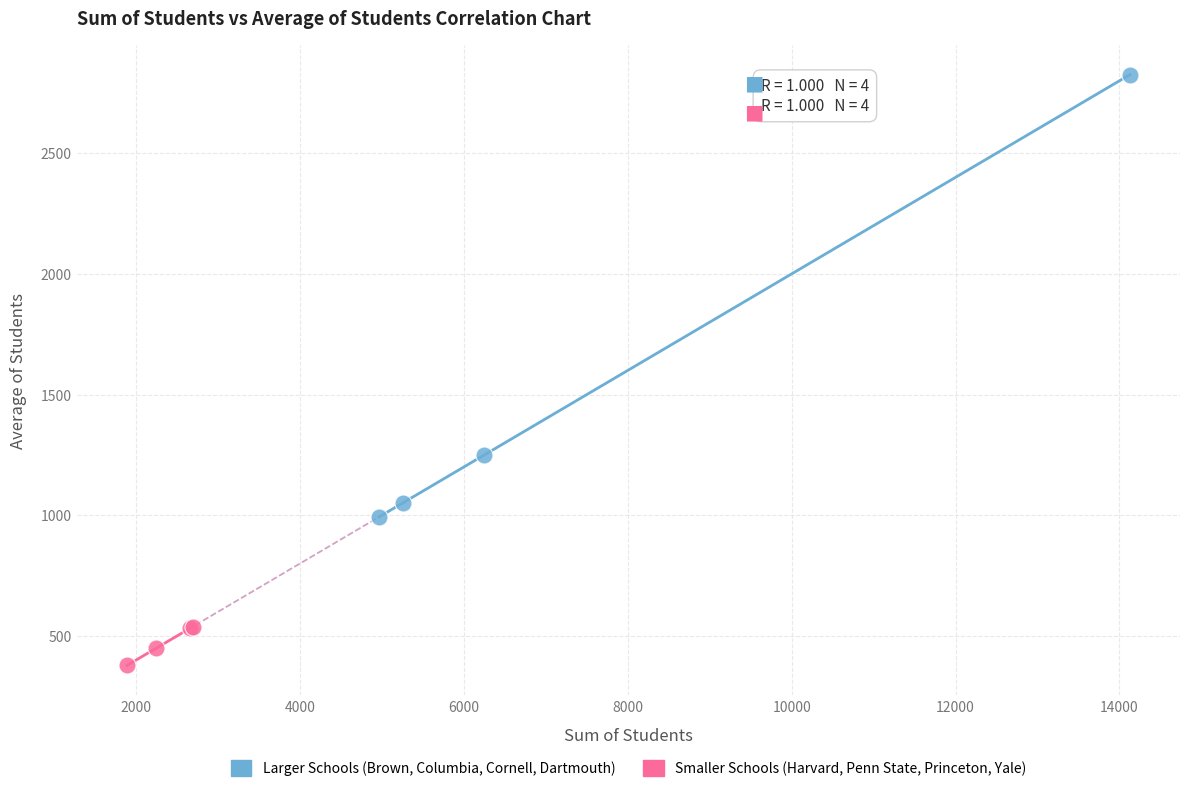

Which series contains the lowest Y value?

Smaller Schools (Harvard, Penn State, Princeton, Yale)